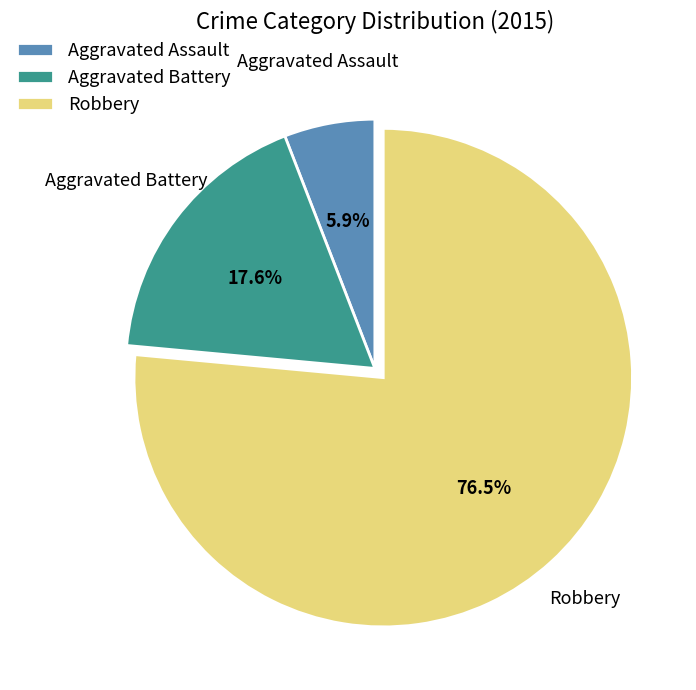

Which category has the smallest portion of the pie?

Aggravated Assault